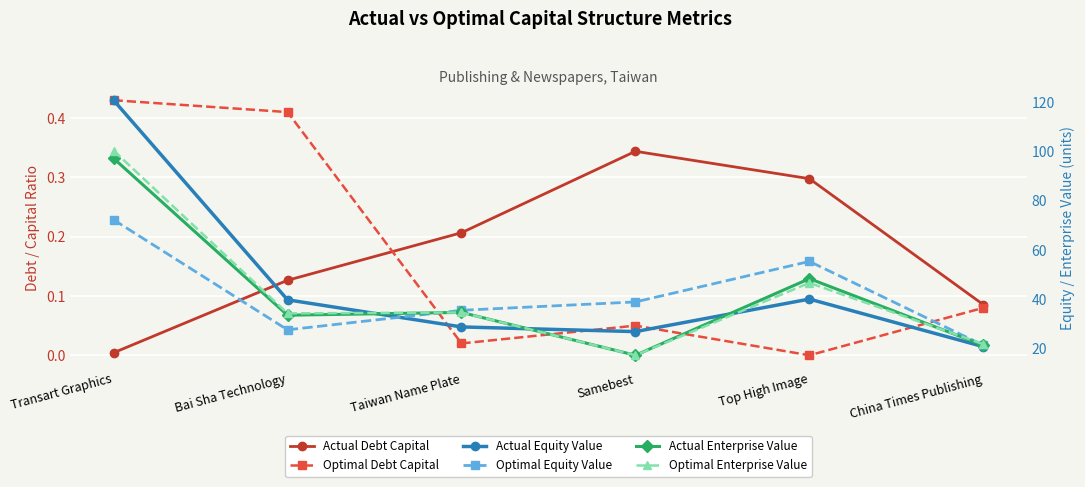

At which category does Optimal Enterprise Value reach its first local peak?

Taiwan Name Plate